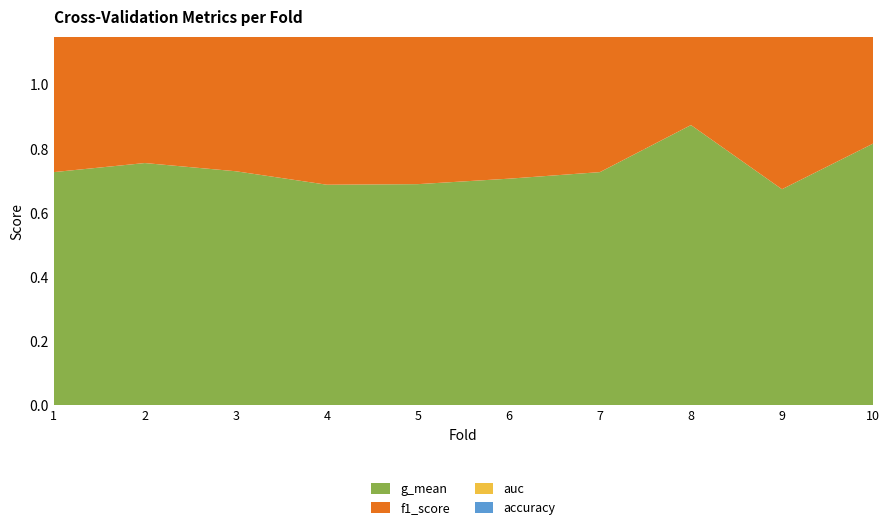

Reading right to left, transcribe all the data shown in this chart.

accuracy: 10=0.9	9=0.8	8=0.9	7=0.8	6=0.9	5=0.8	4=0.7	3=0.8	2=0.8	1=0.8
auc: 10=0.8	9=0.7	8=0.9	7=0.8	6=0.8	5=0.7	4=0.7	3=0.8	2=0.8	1=0.8
f1_score: 10=0.9	9=0.8	8=0.9	7=0.8	6=0.8	5=0.8	4=0.7	3=0.8	2=0.8	1=0.8
g_mean: 10=0.8	9=0.7	8=0.9	7=0.7	6=0.7	5=0.7	4=0.7	3=0.7	2=0.8	1=0.7